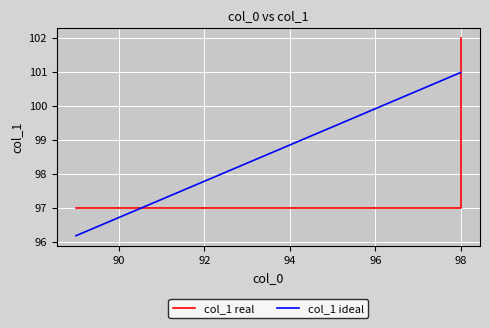

What is the highest value of the col_1 ideal series?

101.0